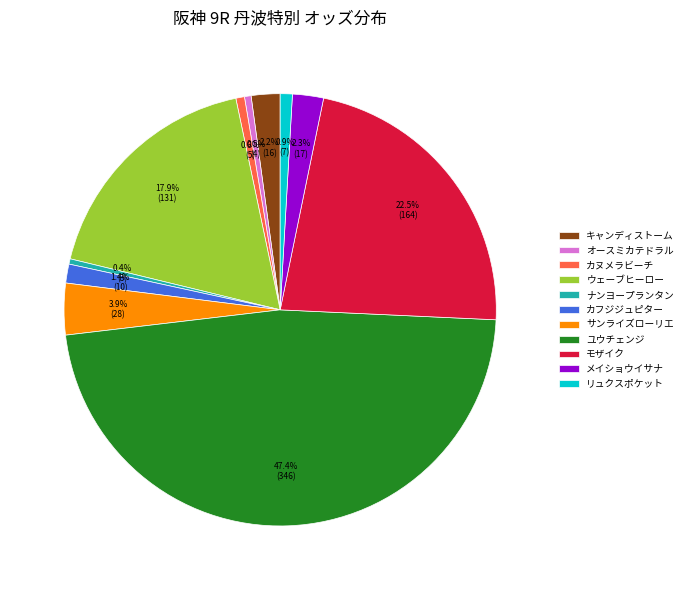

Does ナンヨープランタン represent more than half of the total?

No